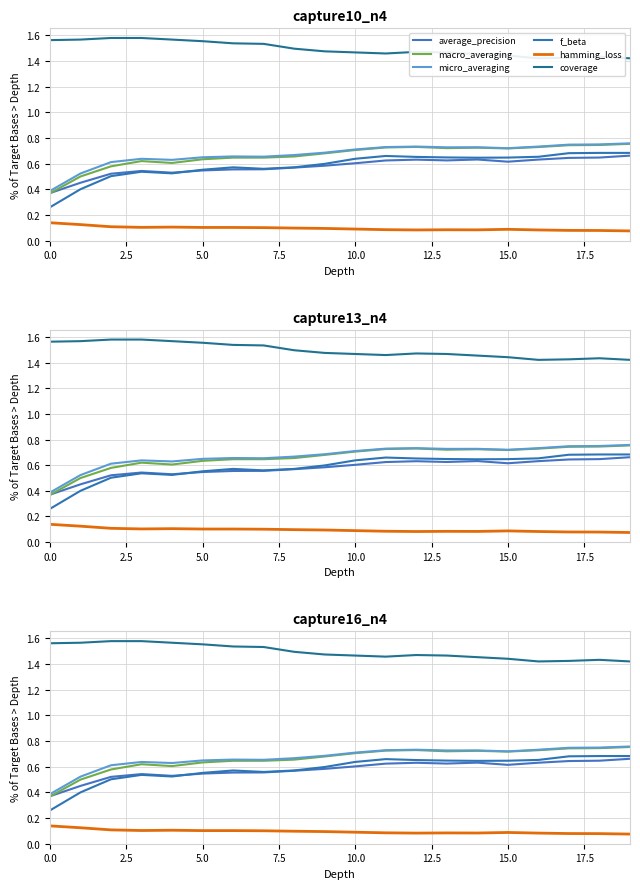

List the series in order of their peak value, lowest first.

hamming_loss, average_precision, f_beta, macro_averaging, micro_averaging, coverage